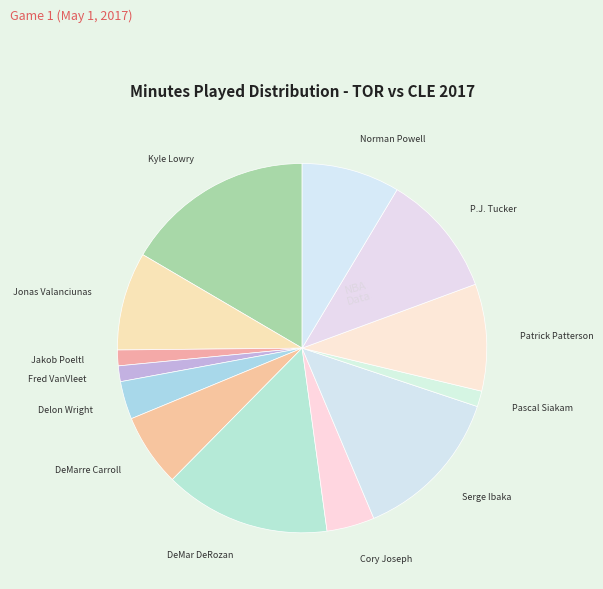

How many segments does this pie chart have?

13